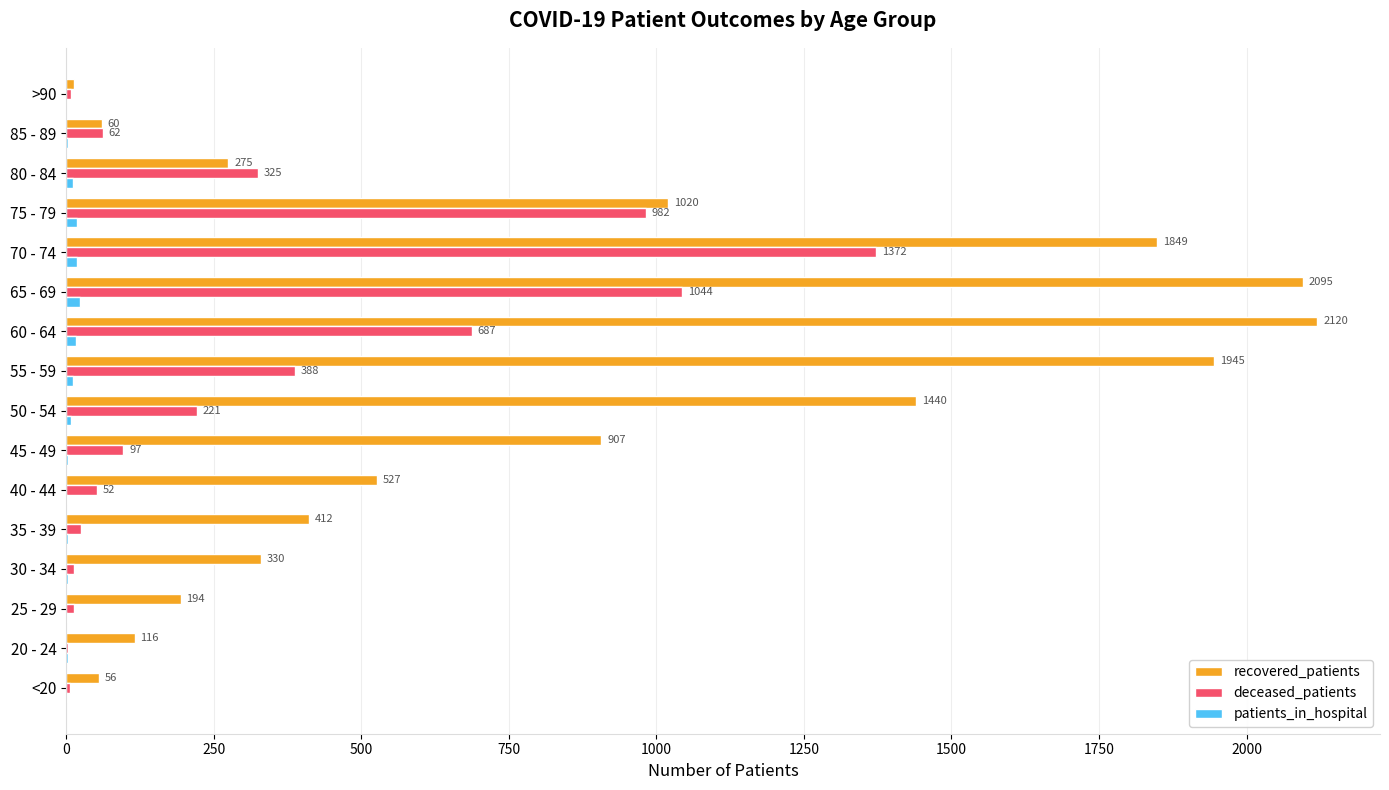

How many categories are shown in the chart?

16